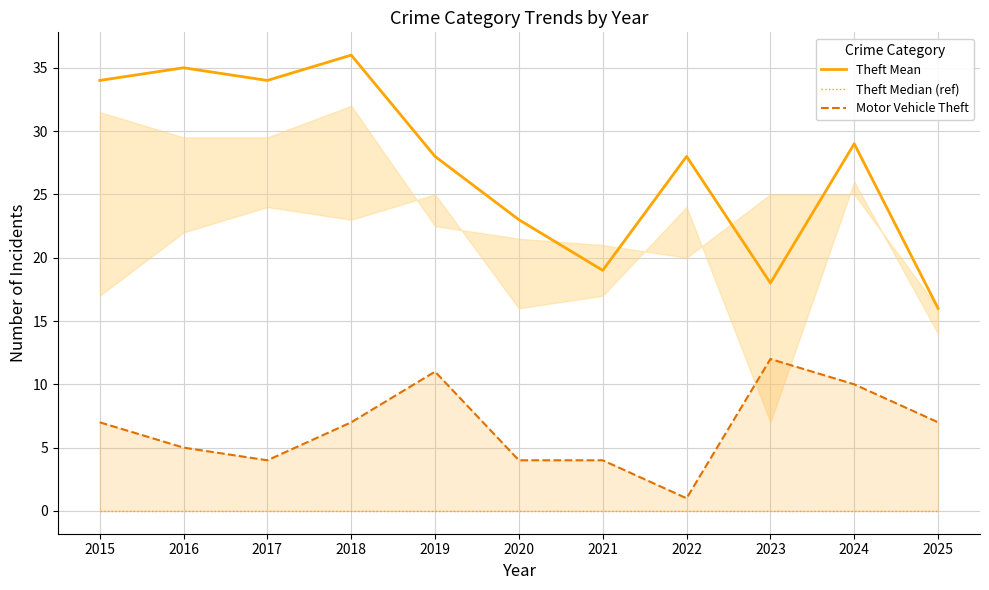

Reading left to right, list all the values displayed in this chart.

Theft Mean: 34	35	34	36	28	23	19	28	18	29	16
Theft Median (ref): 0	0	0	0	0	0	0	0	0	0	0
Motor Vehicle Theft: 7	5	4	7	11	4	4	1	12	10	7